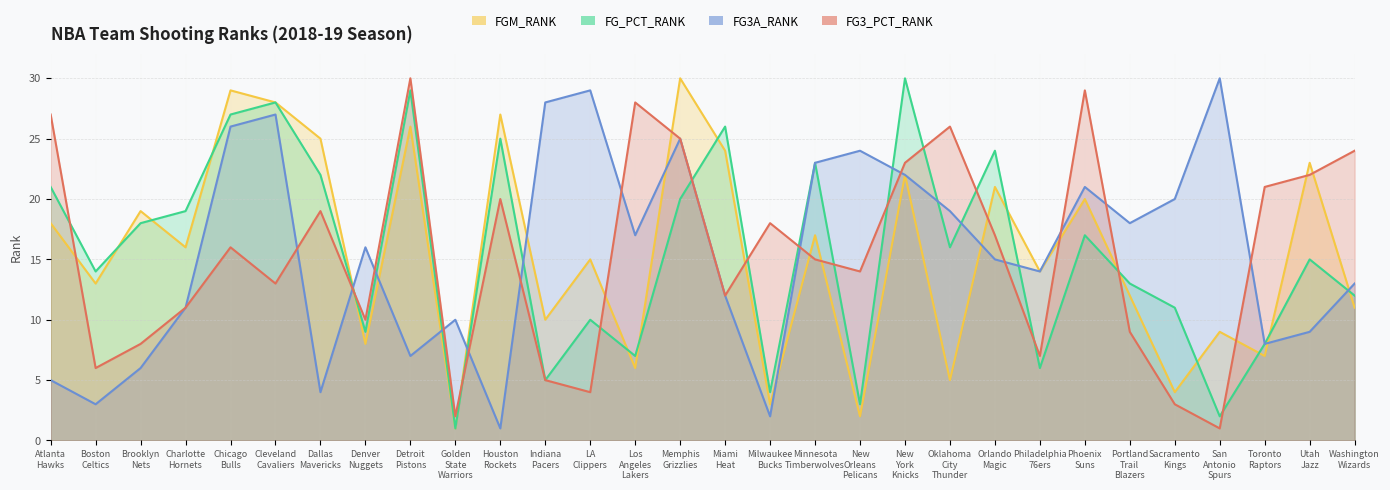

Count the number of categories in the chart.

30